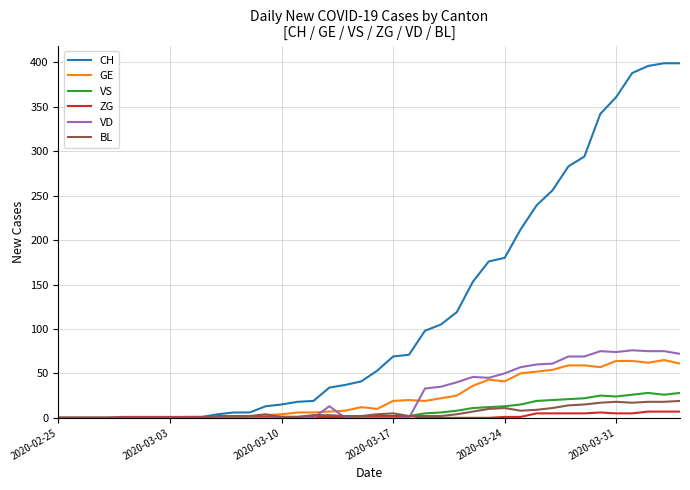

How many distinct data groups are displayed?

6